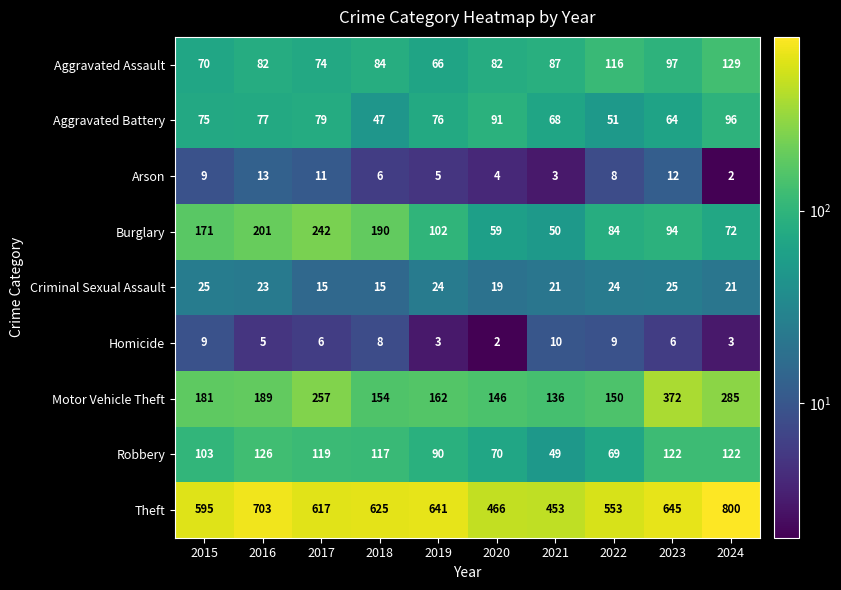

Between 2018 and 2023, which series saw the biggest shift?

Motor Vehicle Theft